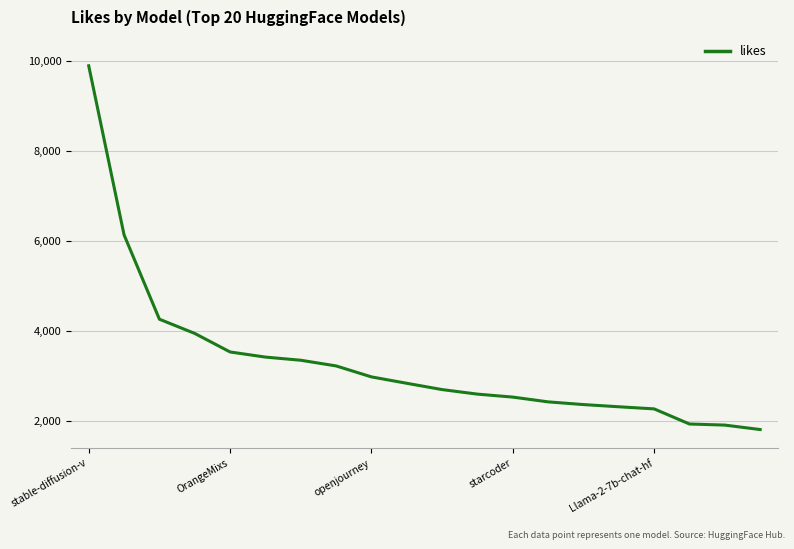

What is the minimum value shown in the chart?

1803